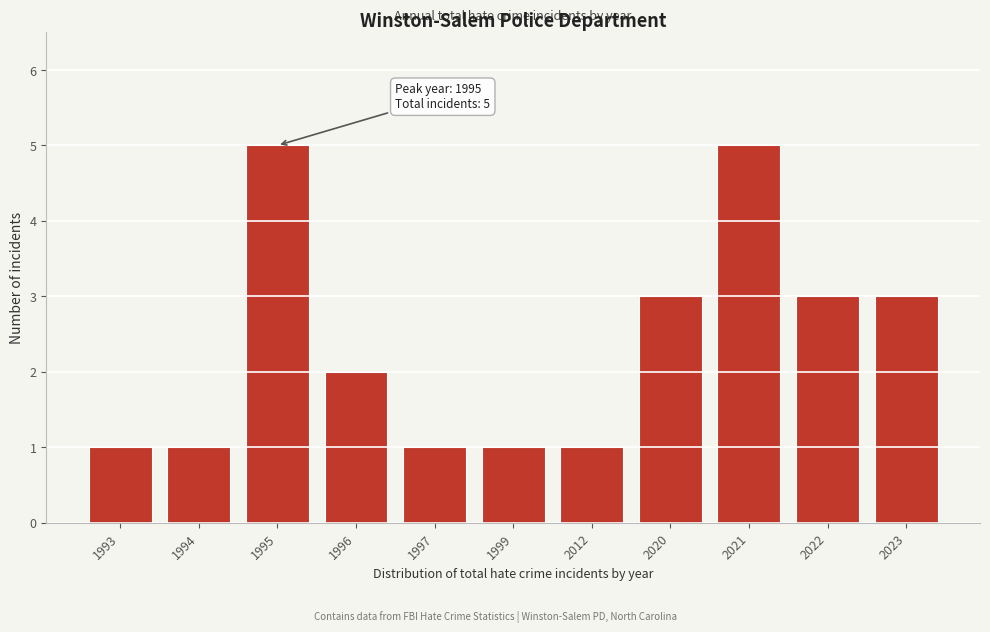

Reading left to right, what are all the values shown in this chart?

1993=1	1994=1	1995=5	1996=2	1997=1	1999=1	2012=1	2020=3	2021=5	2022=3	2023=3